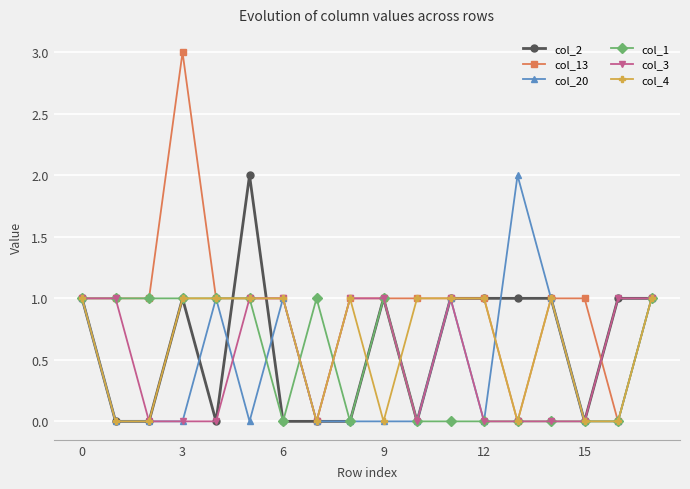

What is the maximum value for col_13?

3